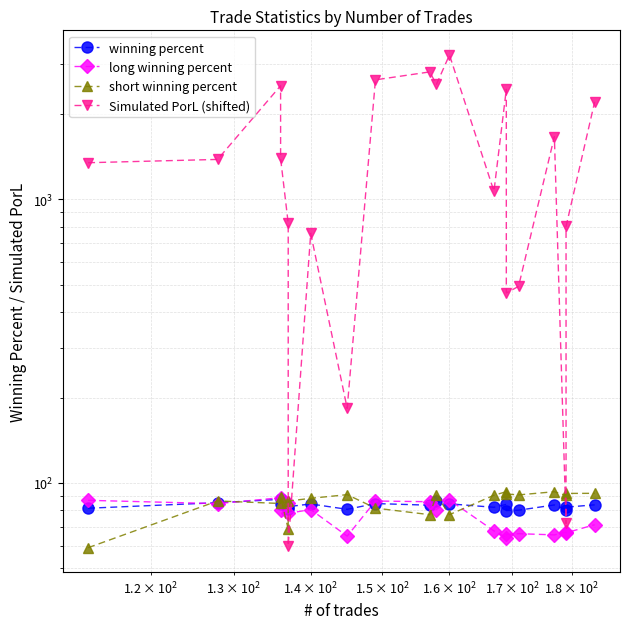

Which series has the largest total across all categories?

Simulated PorL (shifted)